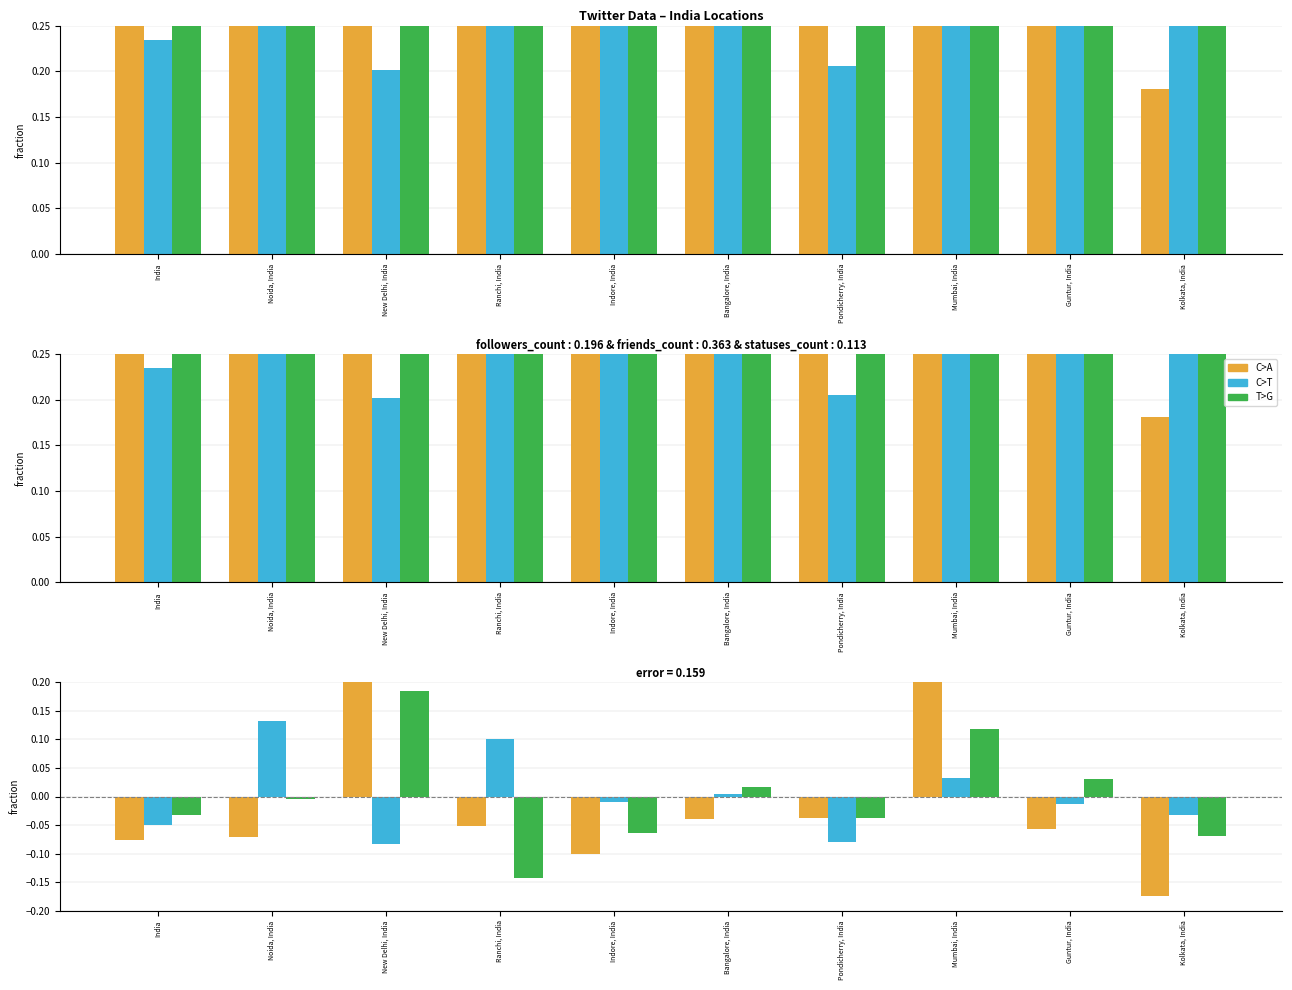

What is the maximum value shown in the chart?

0.4